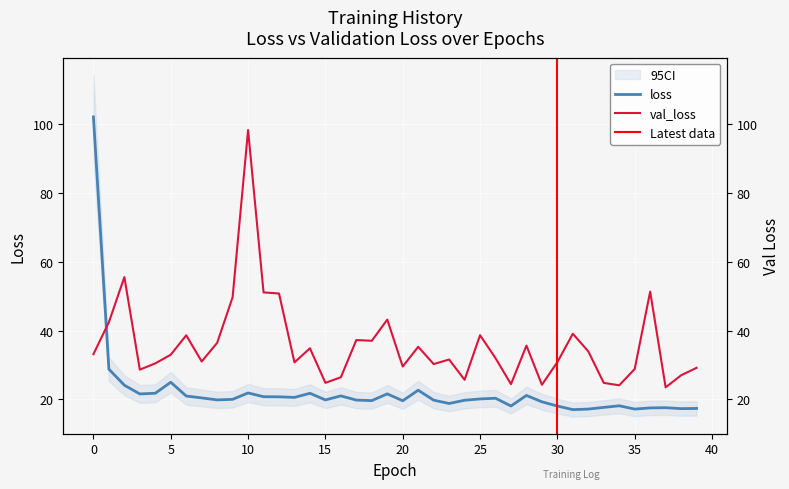

What is the spread (max minus min) of values at 6?

17.7